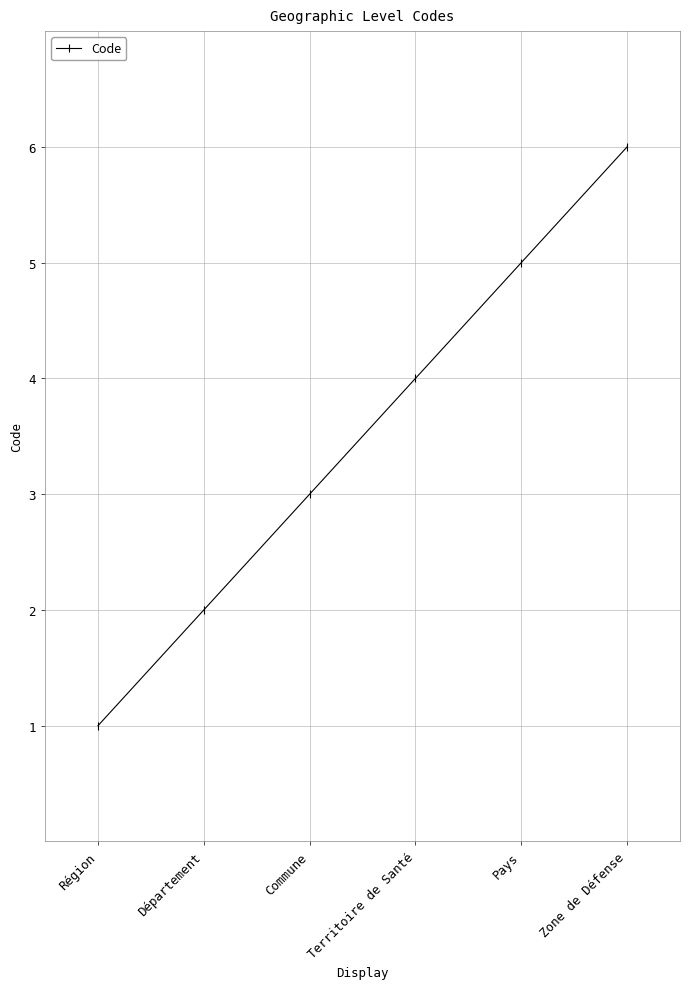

What is the maximum value shown in the chart?

6